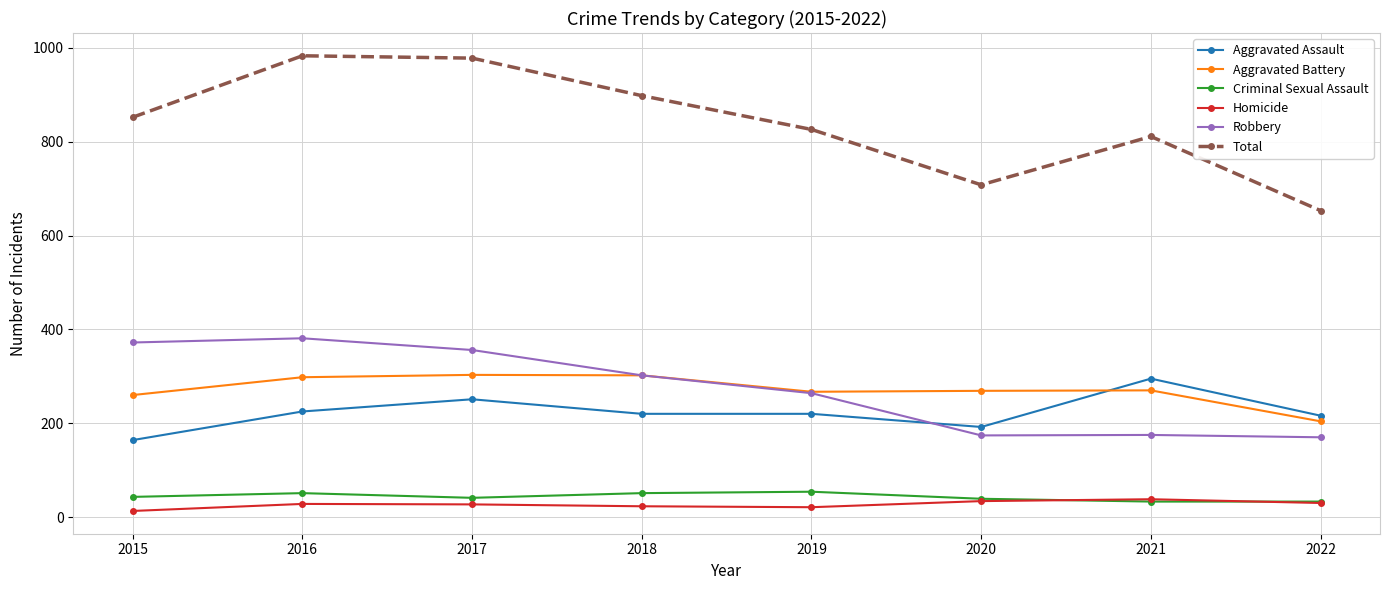

Where is the first local maximum for Aggravated Assault?

2017